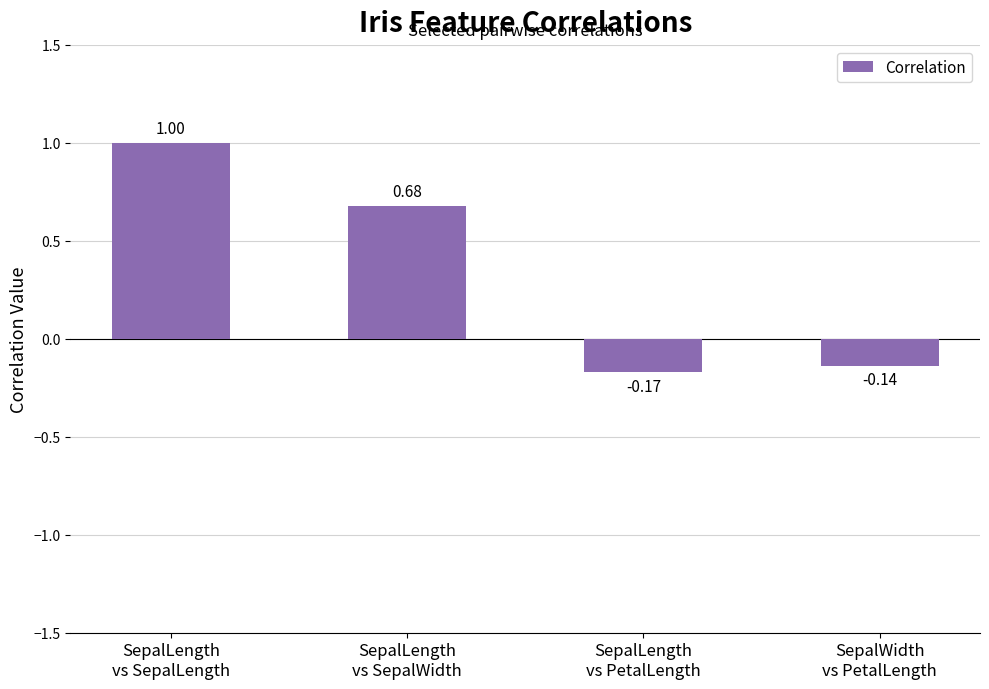

How many categories are shown in the chart?

4